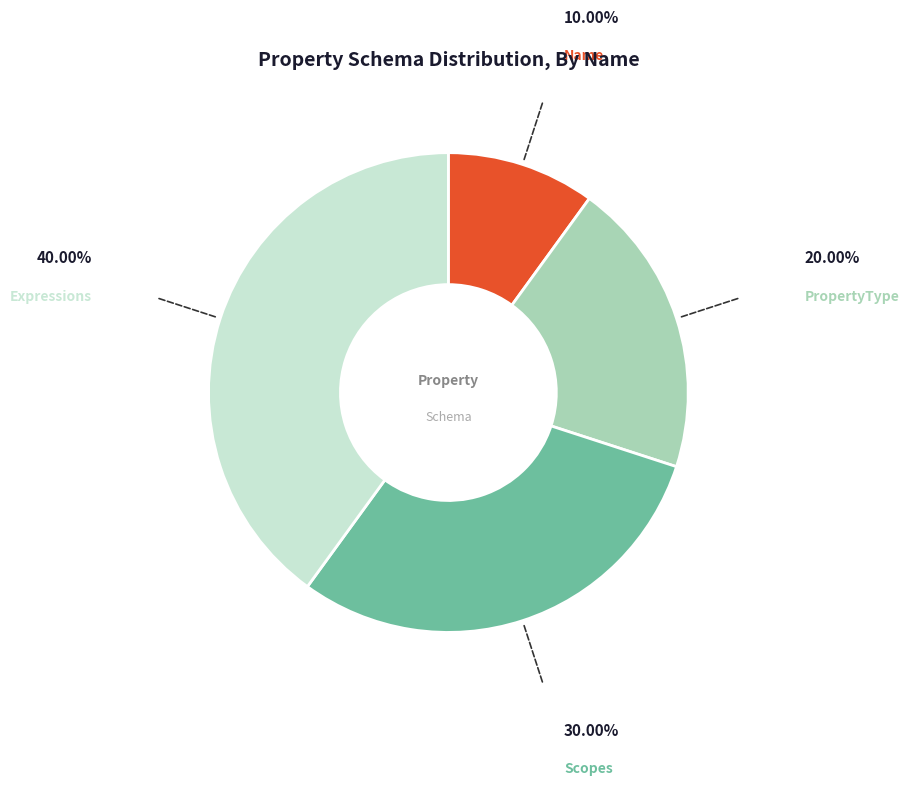

Between PropertyType and Expressions, which is larger?

Expressions